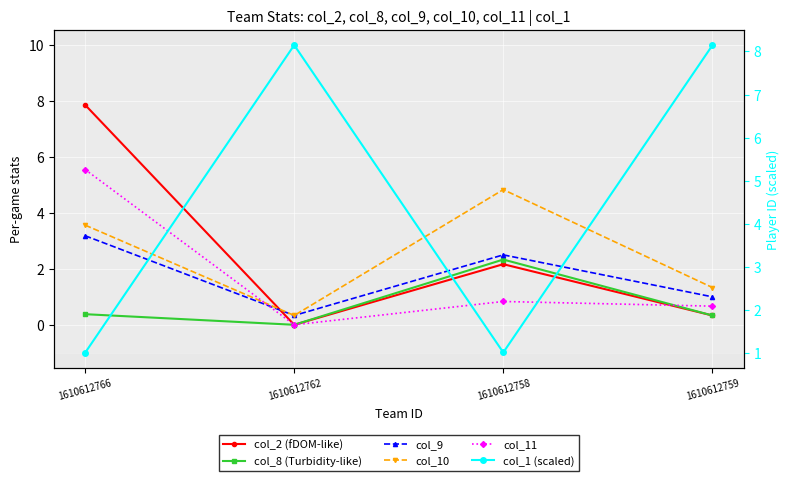

Between which two adjacent categories do col_11 and col_8 (Turbidity-like) first intersect?

1610612758 and 1610612759